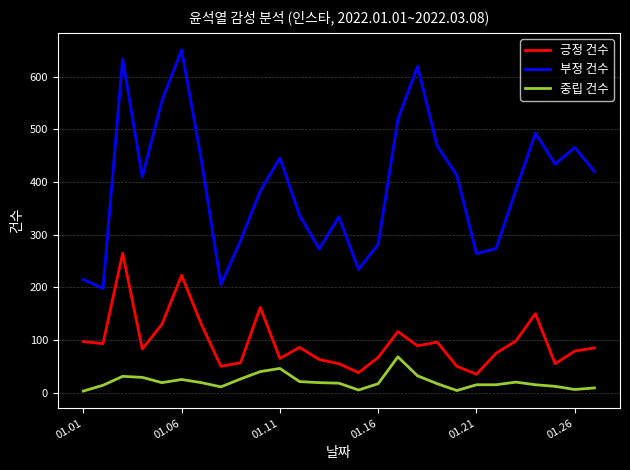

What is the greatest value displayed?

651